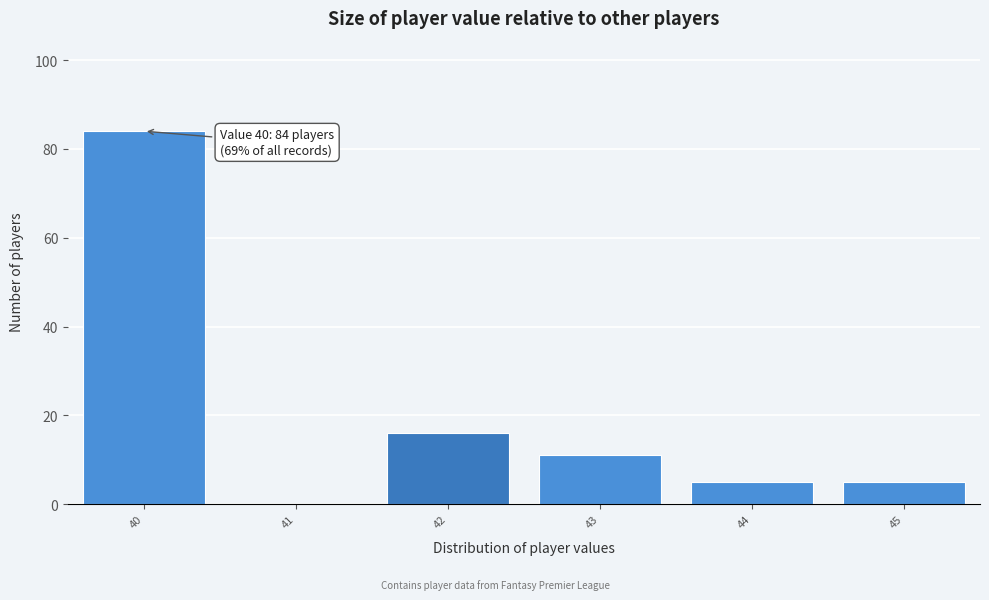

Over which range of the x-axis is the bar tallest?

39.5 to 40.5